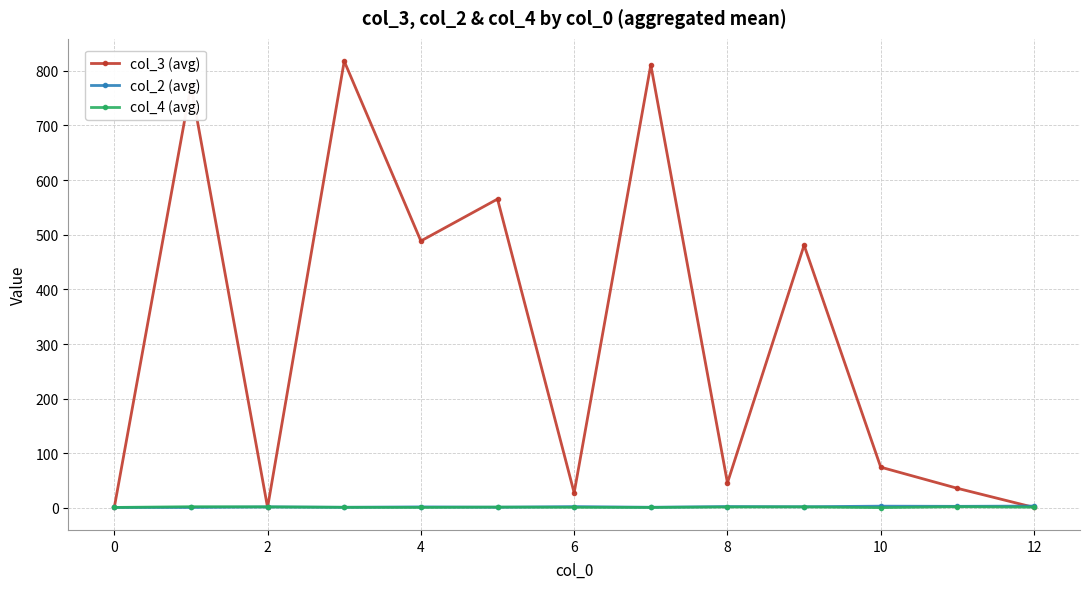

What is the maximum value shown in the chart?

817.5